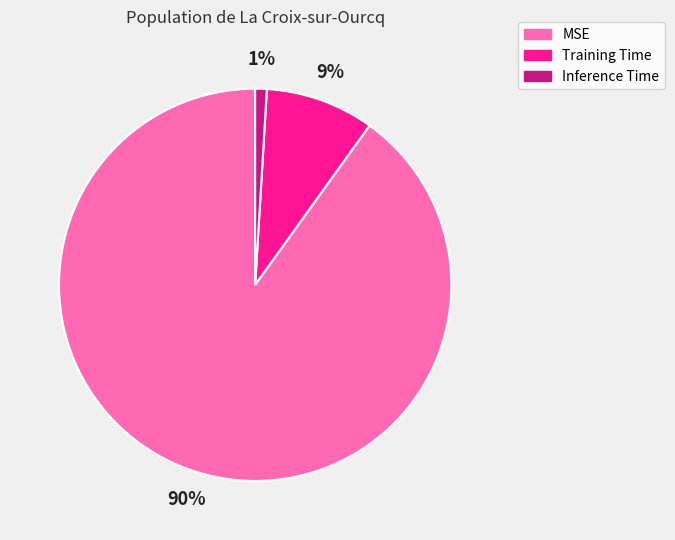

To the nearest percent, what is the combined percentage of Training Time and Inference Time?

10%